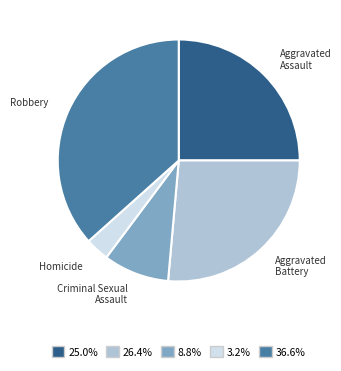

Is there any slice that represents more than half of the pie?

No